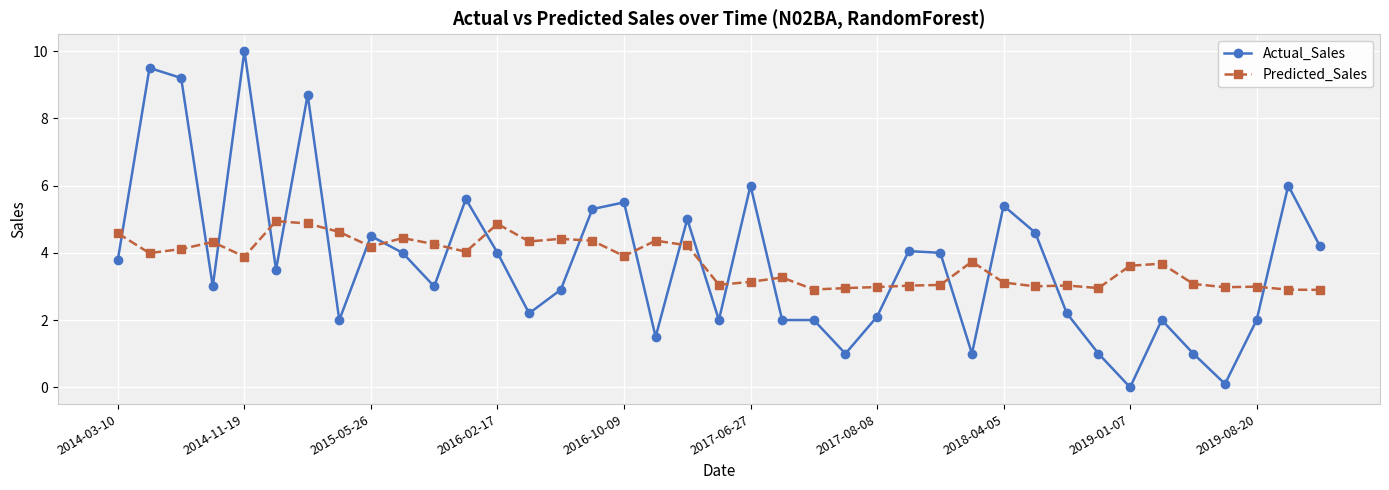

Which series has the largest range (max minus min)?

Actual_Sales